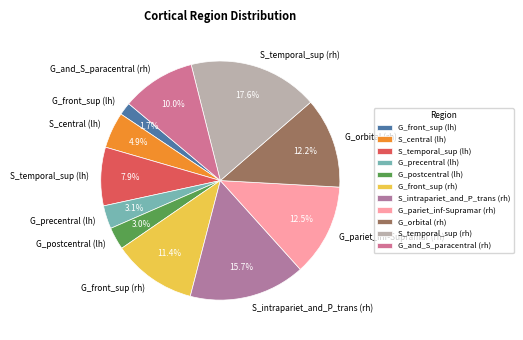

Do S_intrapariet_and_P_trans (rh) and S_temporal_sup (rh) together represent more than half of the pie?

No